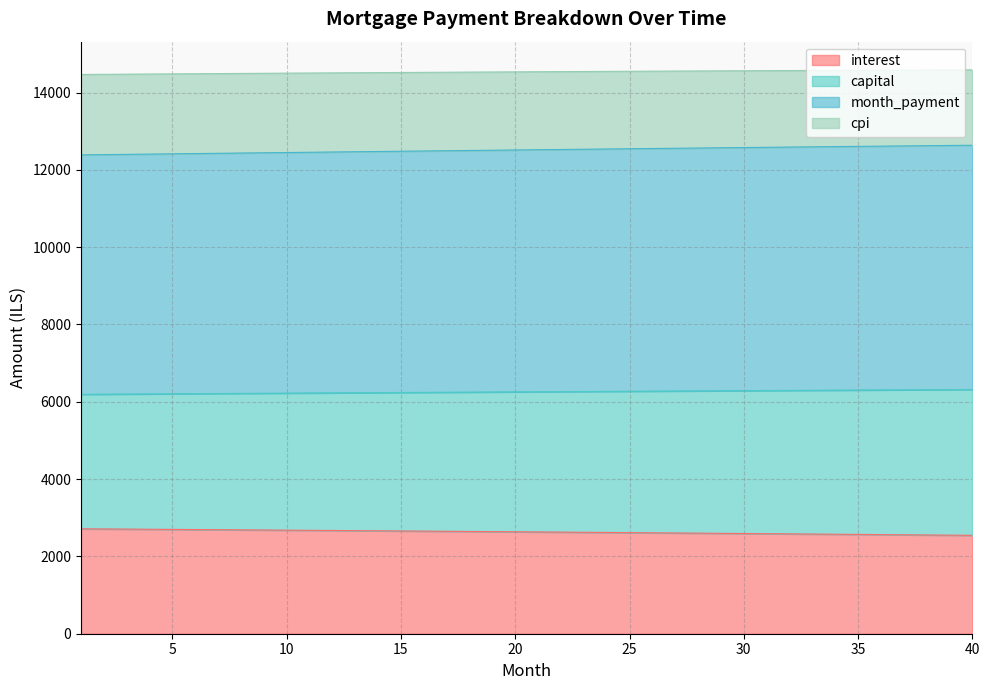

What is the maximum value for interest?

2714.0